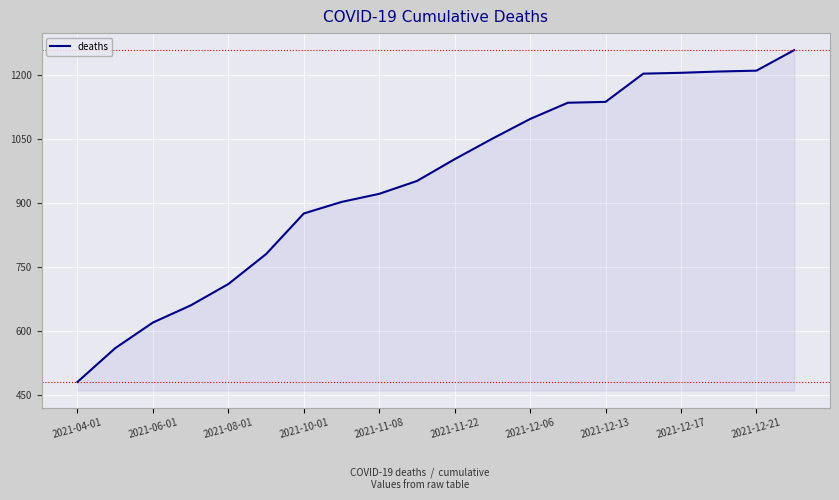

What is the smallest value displayed?

481